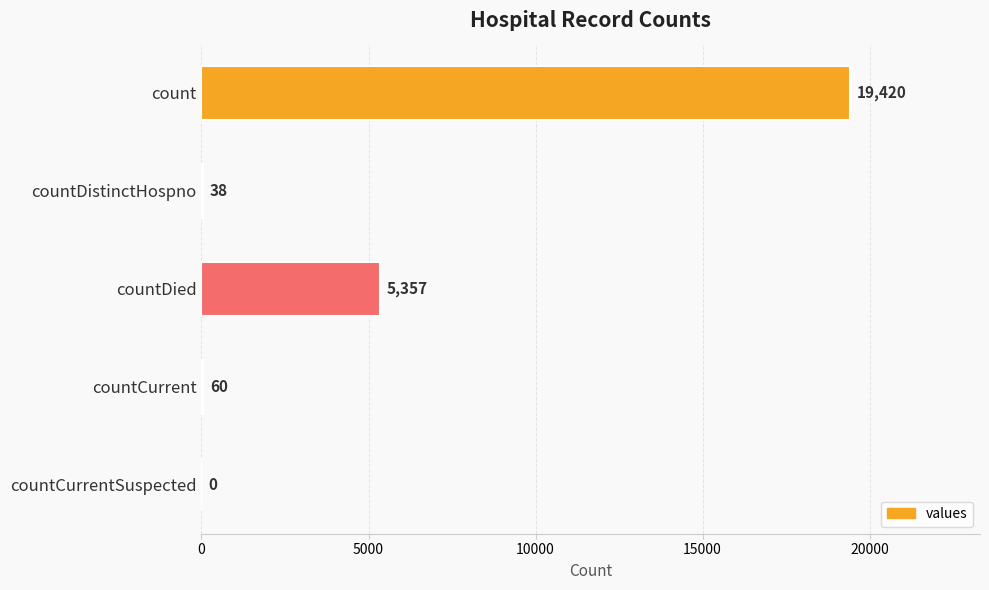

How many distinct data groups are displayed?

1